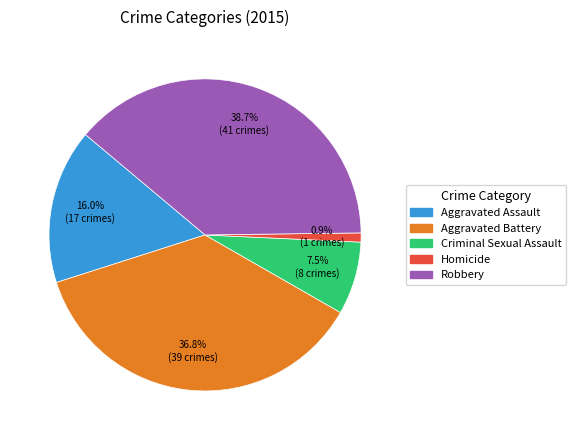

Approximately how many times larger is the value at Aggravated Battery compared to Homicide?

39.0